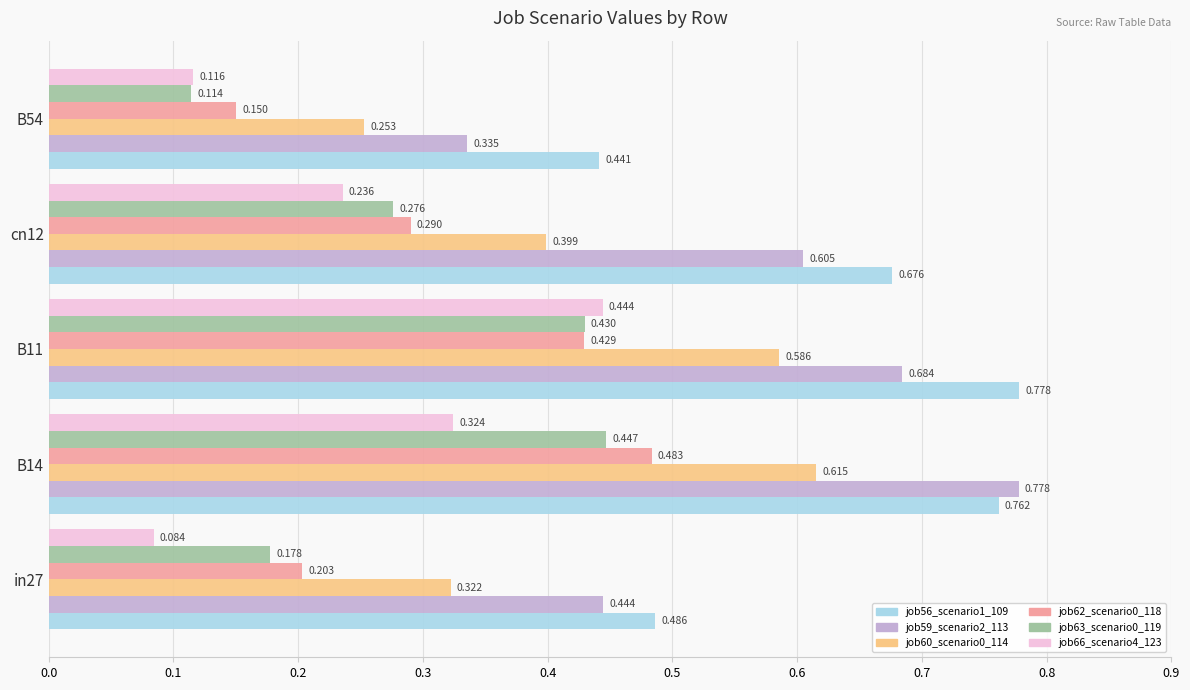

Where is job59_scenario2_113 nearest to the value 0?

B54